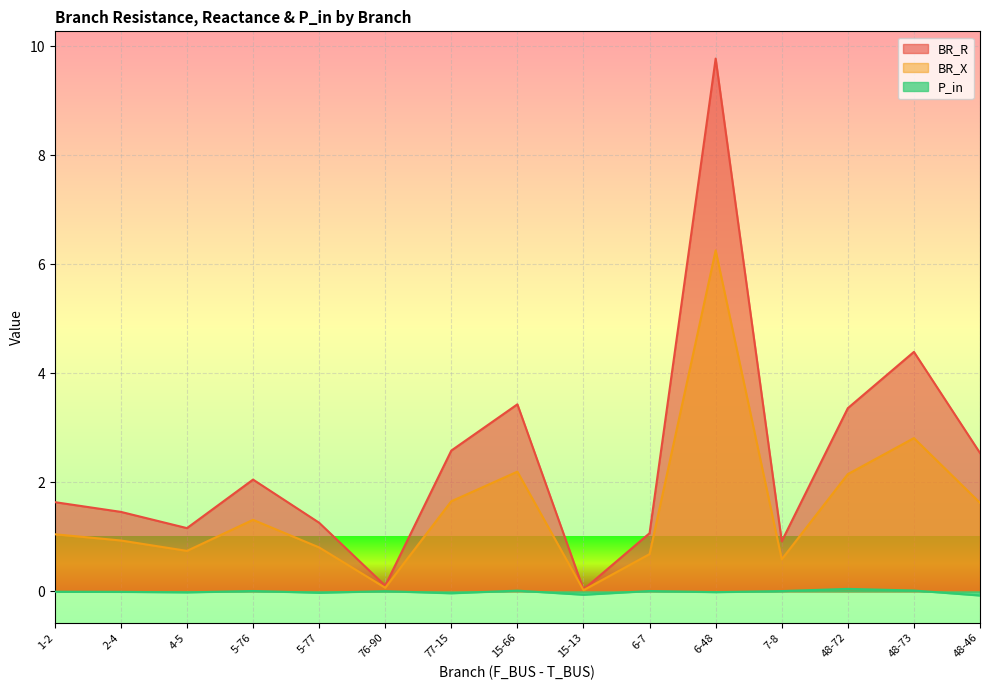

What are all the series names shown in the legend?

BR_R, BR_X, P_in